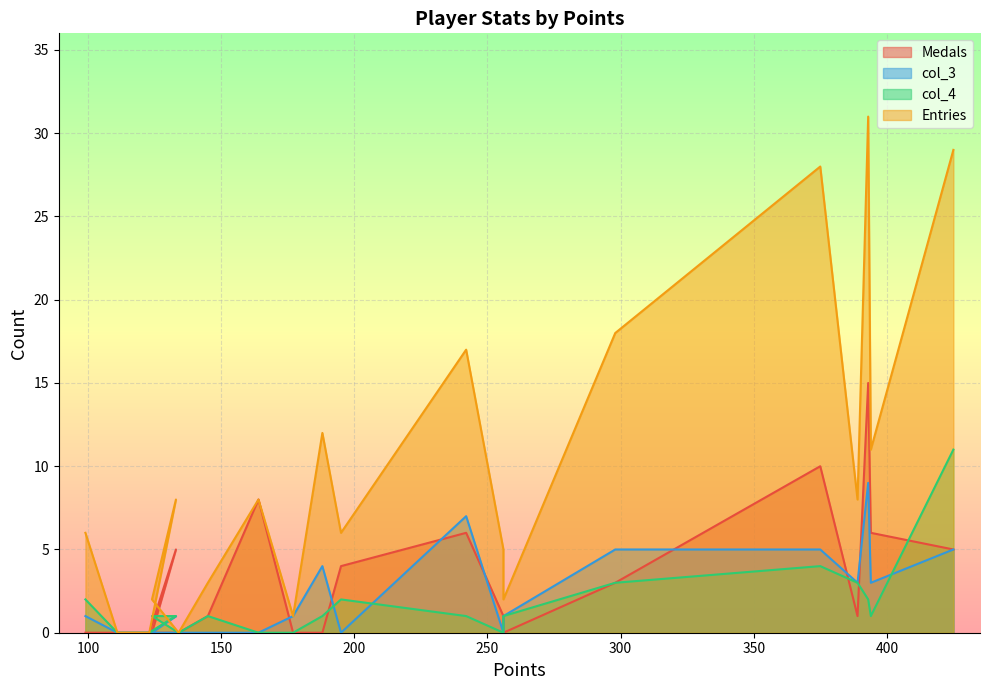

In col_4, how many points are higher than both neighbors (excluding endpoints)?

3